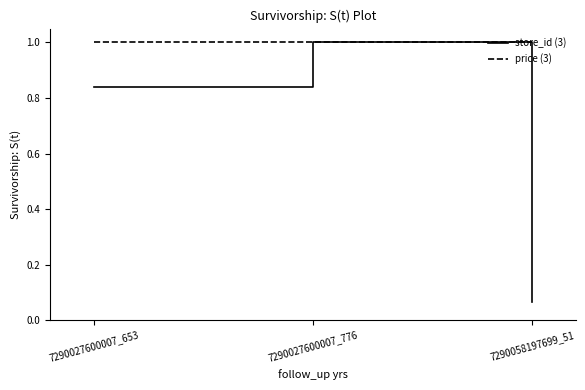

What are all the series names shown in the legend?

store_id (3), price (3)